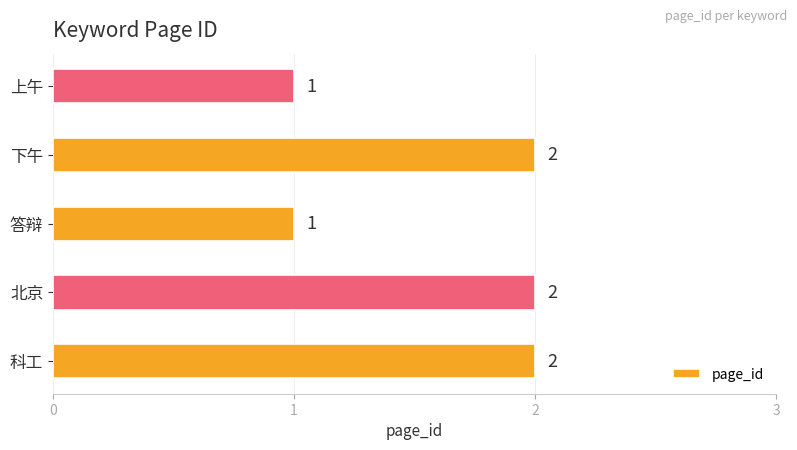

What is the sum of the values at 下午 and 北京?

4